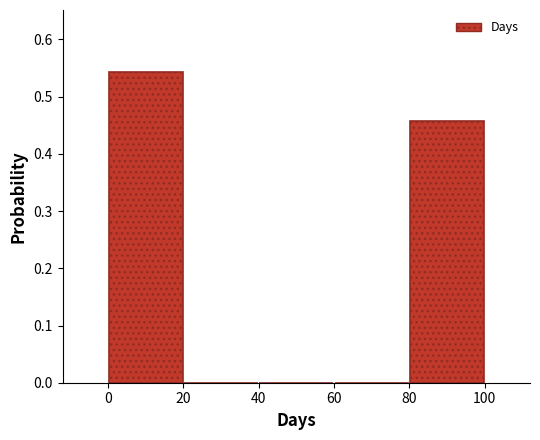

Reading left to right, list every bar in this chart as the range it spans on the x-axis followed by its height. The values are not printed on the chart, so give them approximately, as read against the axis.

0 to 20: 0.54
20 to 40: 0
40 to 60: 0
60 to 80: 0
80 to 100: 0.46